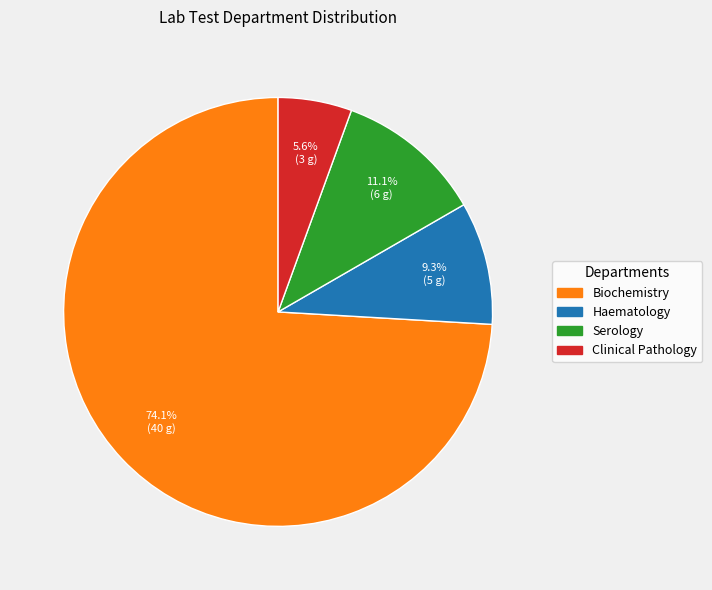

Combined, do Haematology and Serology account for over 50%?

No